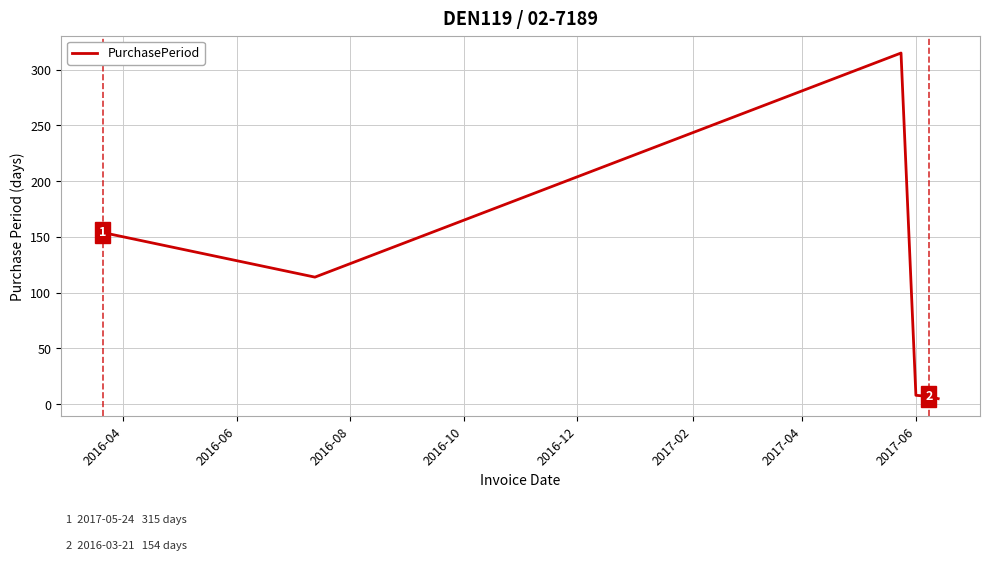

What is the maximum value shown in the chart?

315